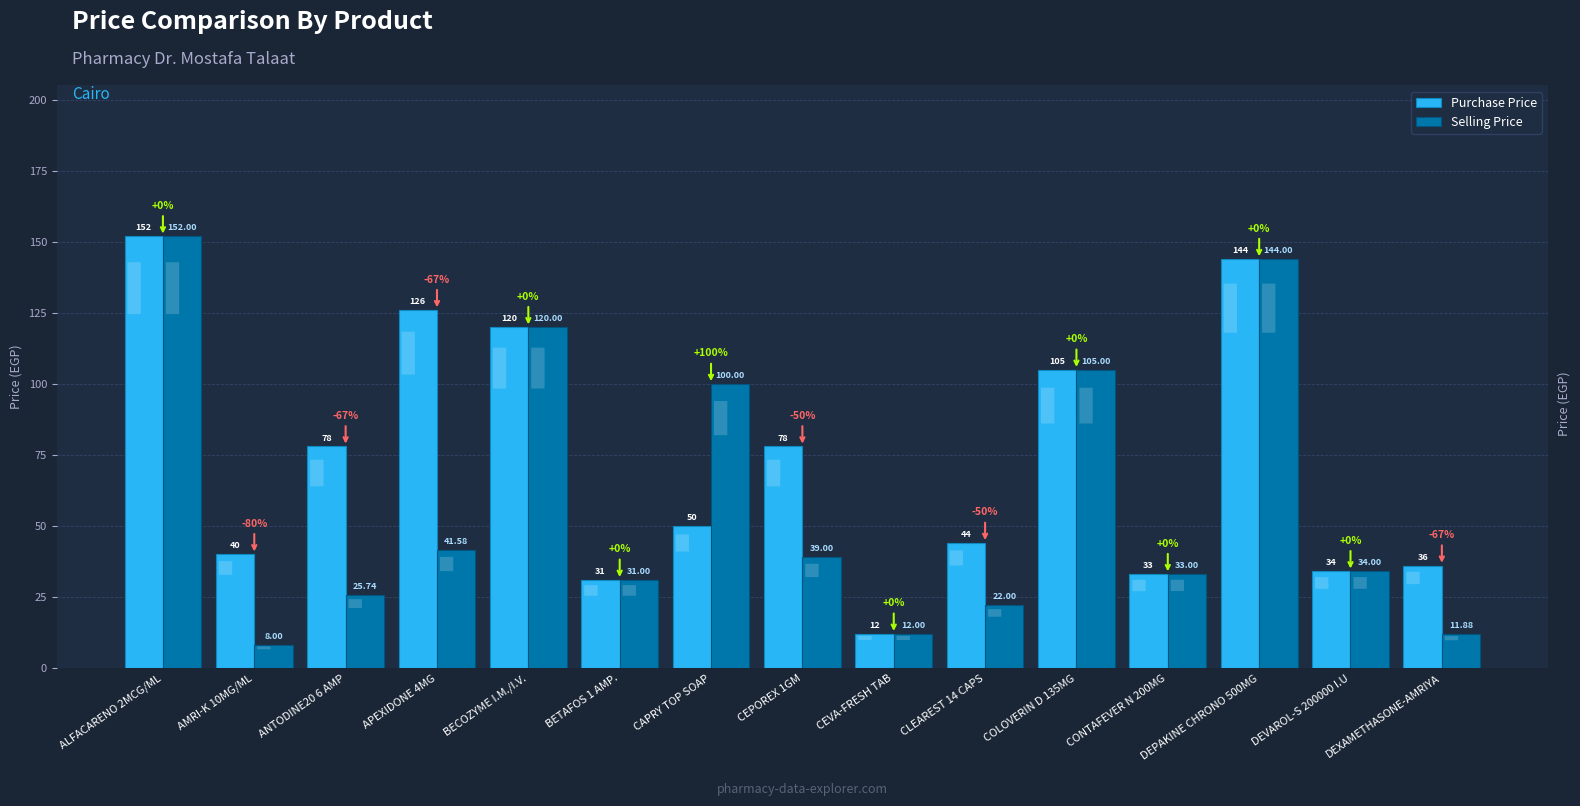

At which category is the sum across all series the highest?

ALFACARENO 2MCG/ML